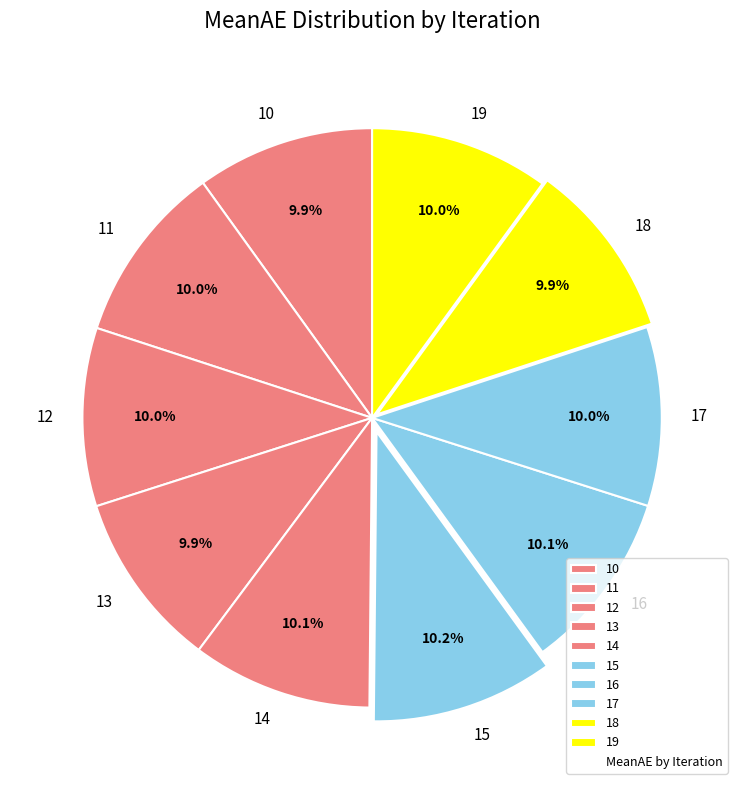

To the nearest percent, what percentage of the pie is 12?

10%